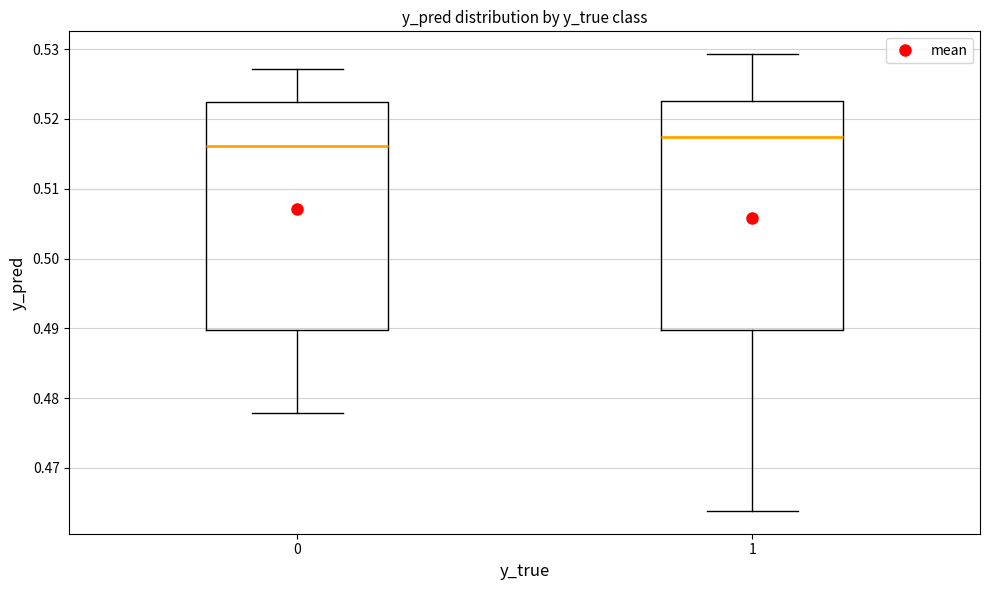

Where is the upper edge of the box at x = 0 on the y-axis? The values are not printed on the chart, so give them approximately, as read against the axis.

0.522